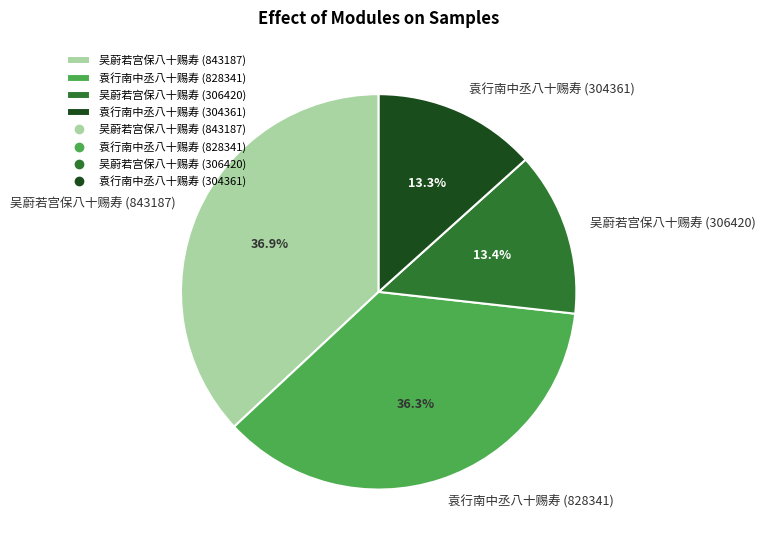

Which slice is the largest?

吴蔚若宫保八十赐寿 (843187)